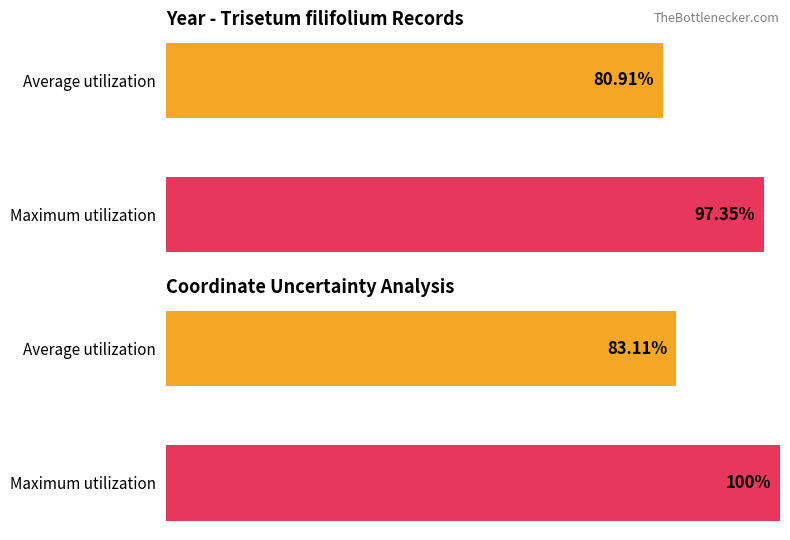

What is the label of the 3rd bar from the right?

NA